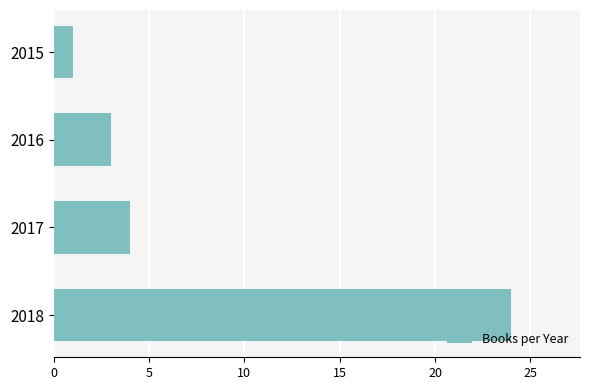

Reading top to bottom, extract all data points from this chart.

1	3	4	24